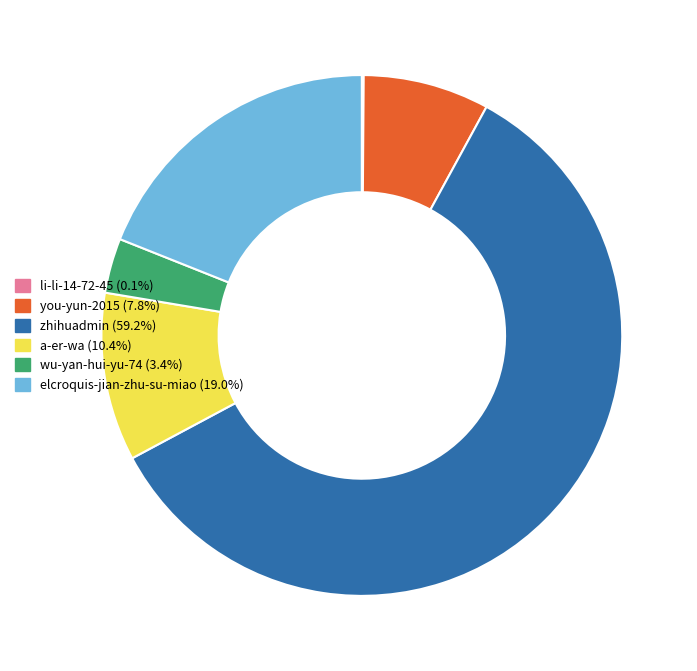

Do elcroquis-jian-zhu-su-miao and you-yun-2015 together represent more than half of the pie?

No